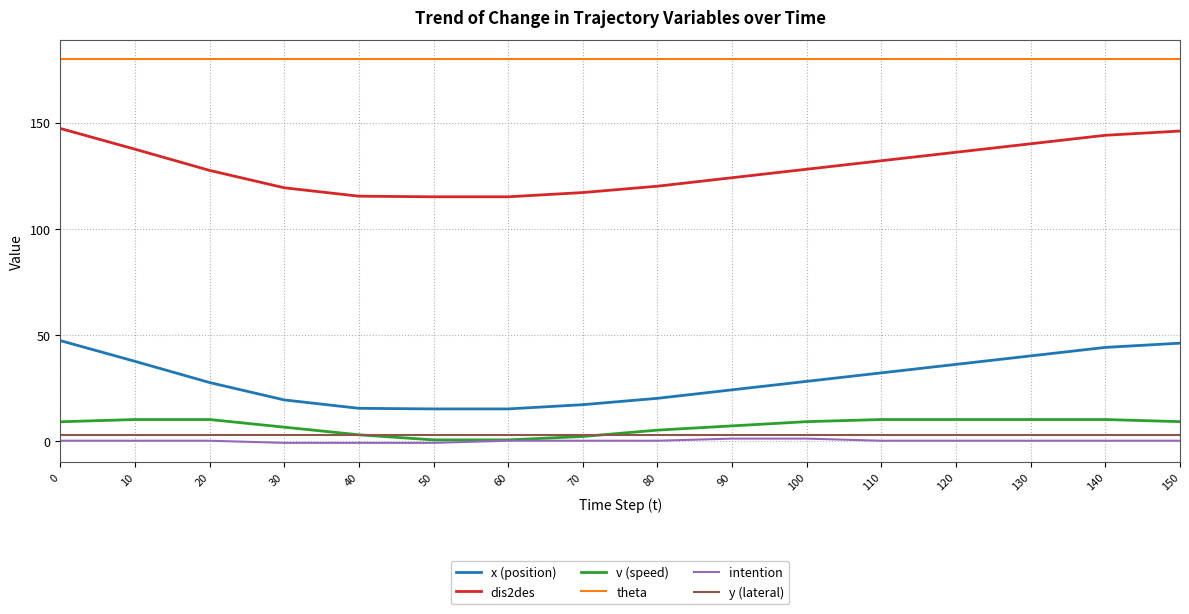

What is the maximum value shown in the chart?

180.0